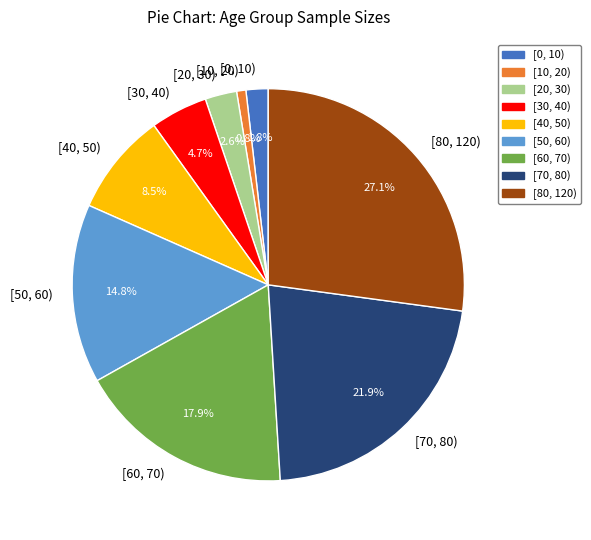

To the nearest percent, what is the combined percentage of [0, 10) and [50, 60)?

17%